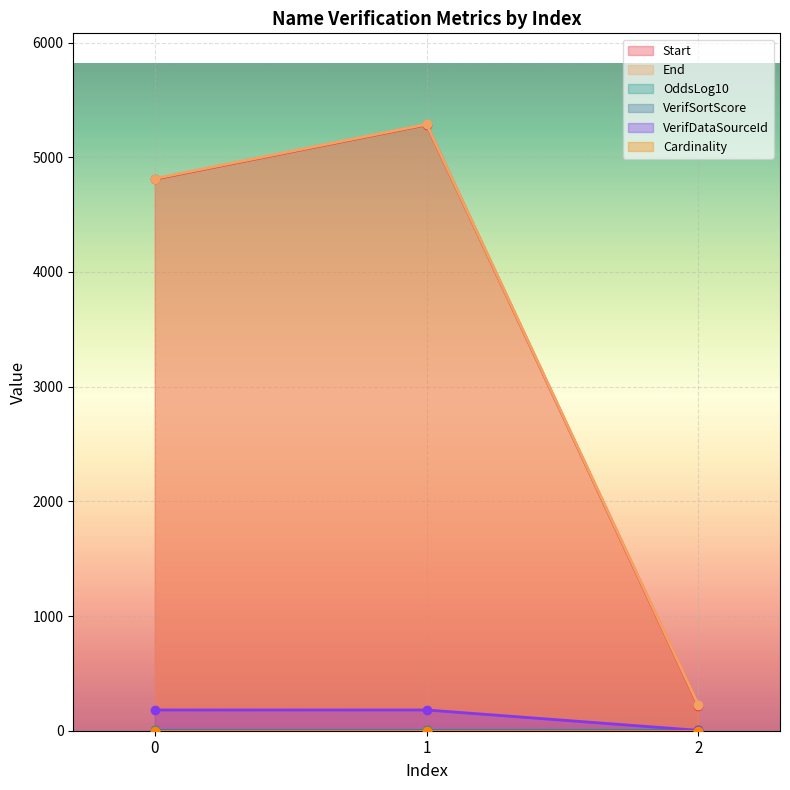

What is the difference between the highest and lowest values at 2?

220.0